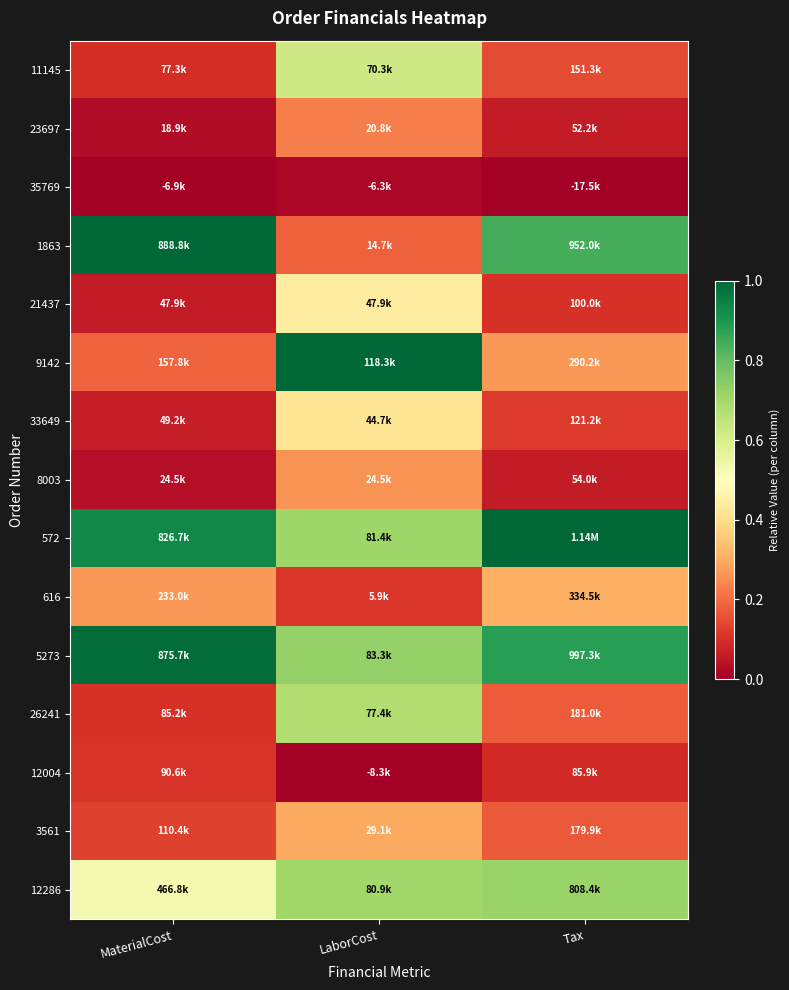

At which category is the sum across all series the highest?

LaborCost